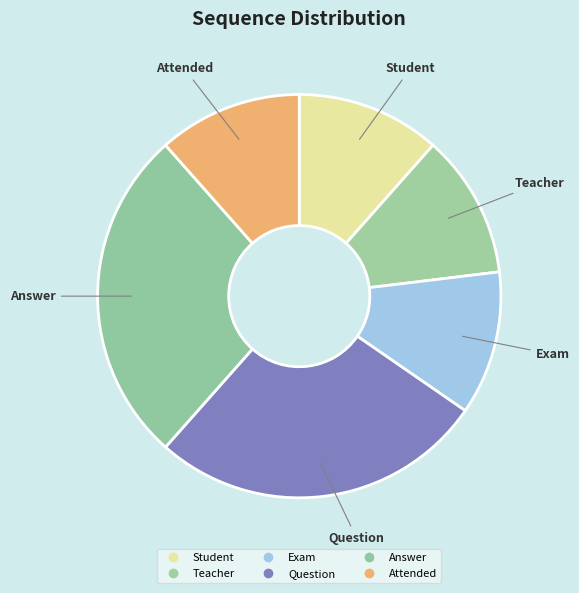

How many slices are in this pie chart?

6